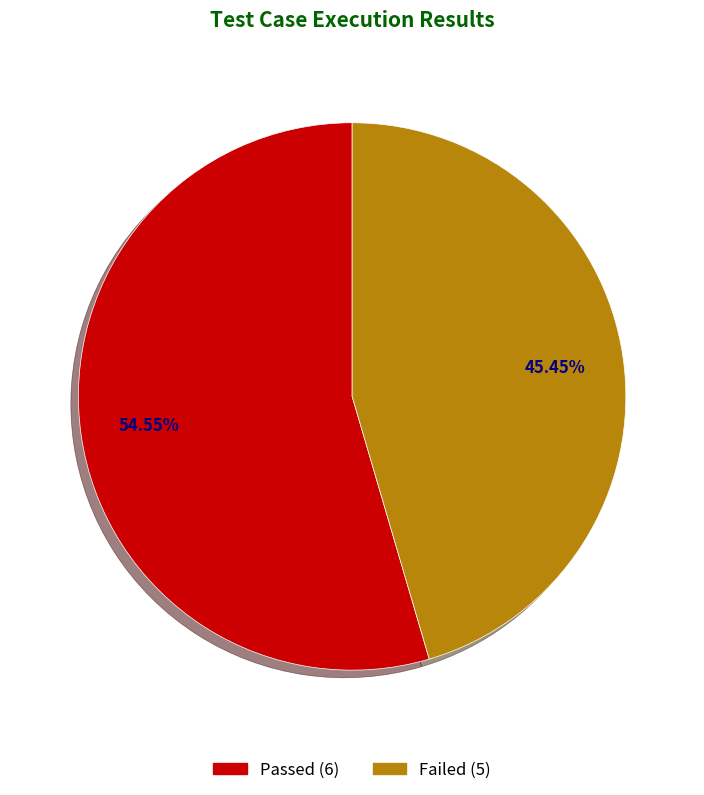

Is there any slice that represents more than half of the pie?

Yes